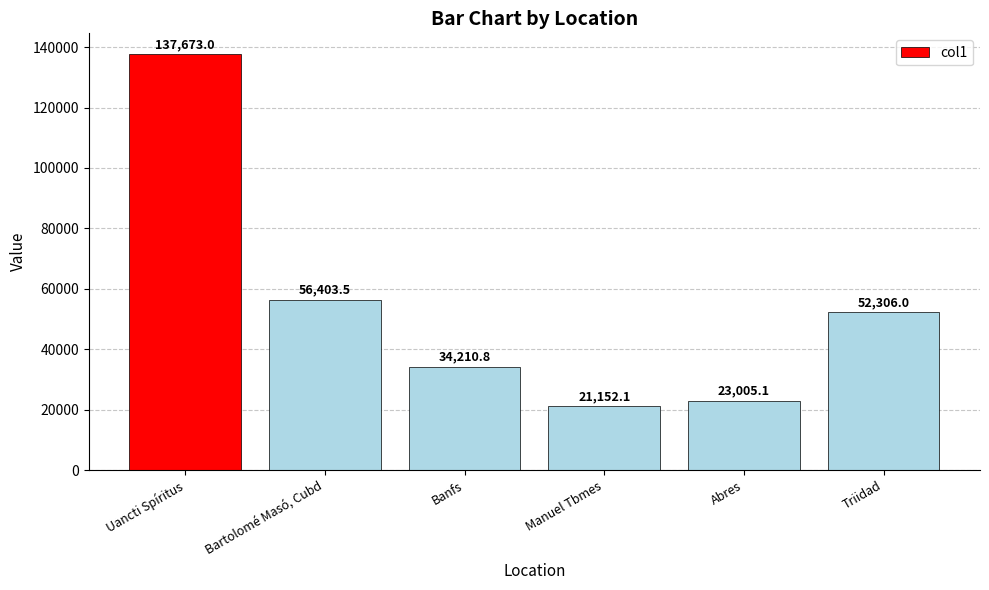

Read the value at Manuel Tbmes.

21152.1